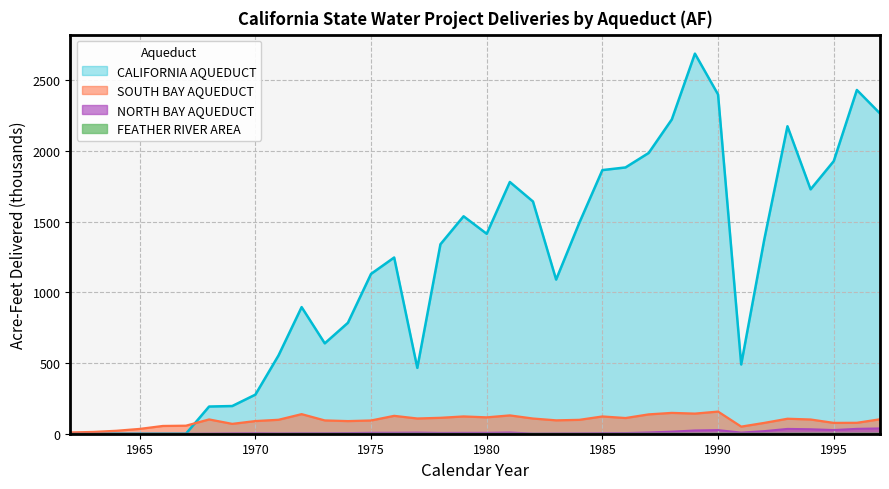

How many series are shown in this chart?

4